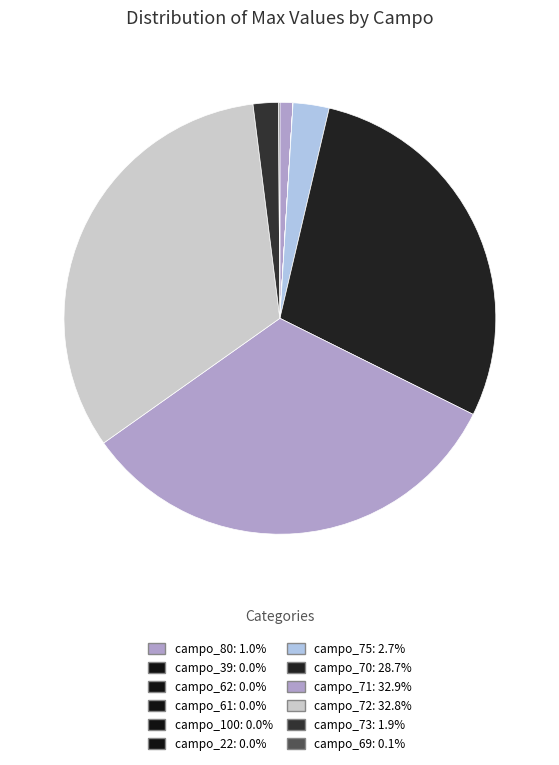

What is the total percentage of campo_73 and campo_100?

1.9%